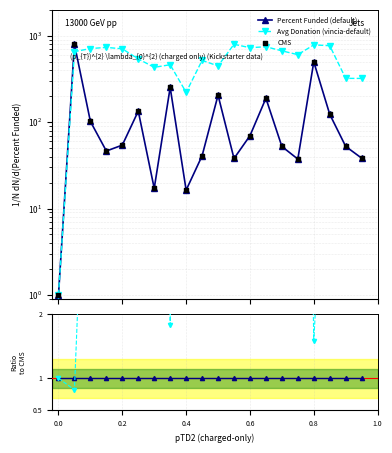

Which series reaches the minimum Y coordinate?

Avg Donation